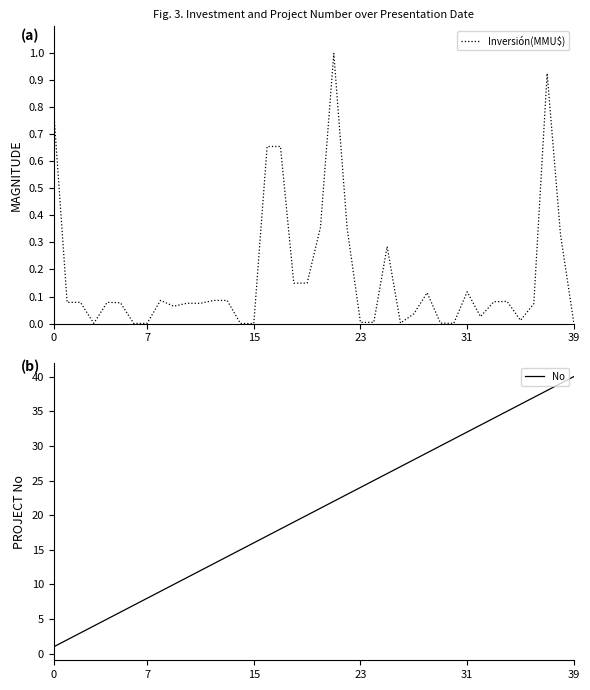

Which category has the highest value in the Inversión(MMU$) series?

21